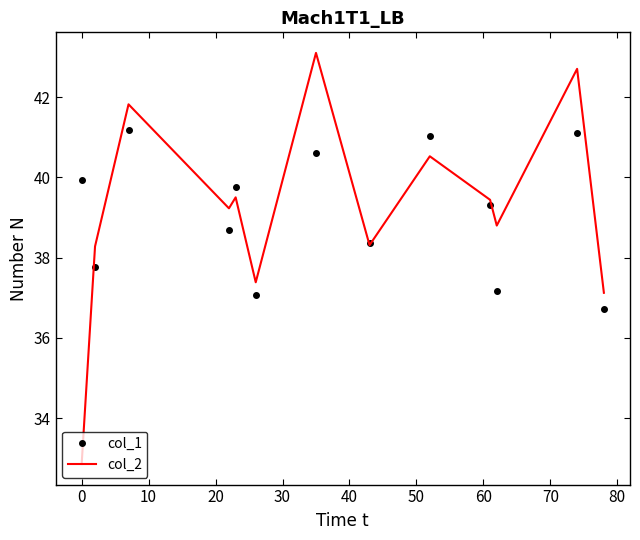

Which series has the widest spread of values?

col_2